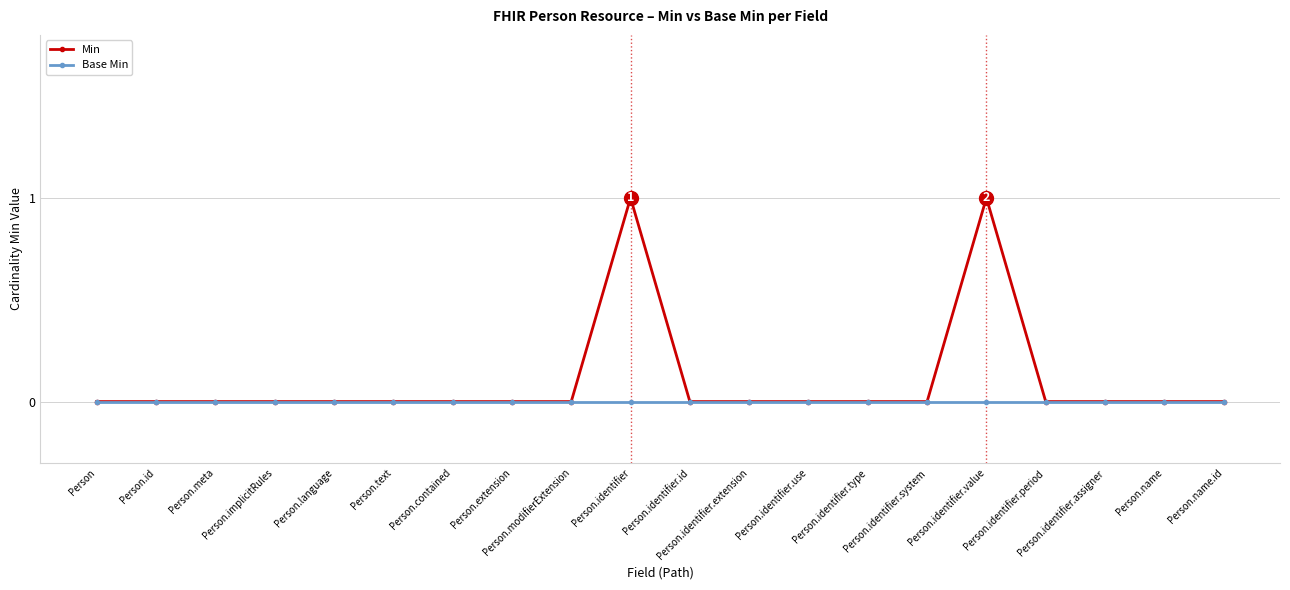

Reading left to right, what are all the values shown in this chart?

Min: Person=0	Person.id=0	Person.meta=0	Person.implicitRules=0	Person.language=0	Person.text=0	Person.contained=0	Person.extension=0	Person.modifierExtension=0	Person.identifier=1	Person.identifier.id=0	Person.identifier.extension=0	Person.identifier.use=0	Person.identifier.type=0	Person.identifier.system=0	Person.identifier.value=1	Person.identifier.period=0	Person.identifier.assigner=0	Person.name=0	Person.name.id=0
Base Min: Person=0	Person.id=0	Person.meta=0	Person.implicitRules=0	Person.language=0	Person.text=0	Person.contained=0	Person.extension=0	Person.modifierExtension=0	Person.identifier=0	Person.identifier.id=0	Person.identifier.extension=0	Person.identifier.use=0	Person.identifier.type=0	Person.identifier.system=0	Person.identifier.value=0	Person.identifier.period=0	Person.identifier.assigner=0	Person.name=0	Person.name.id=0